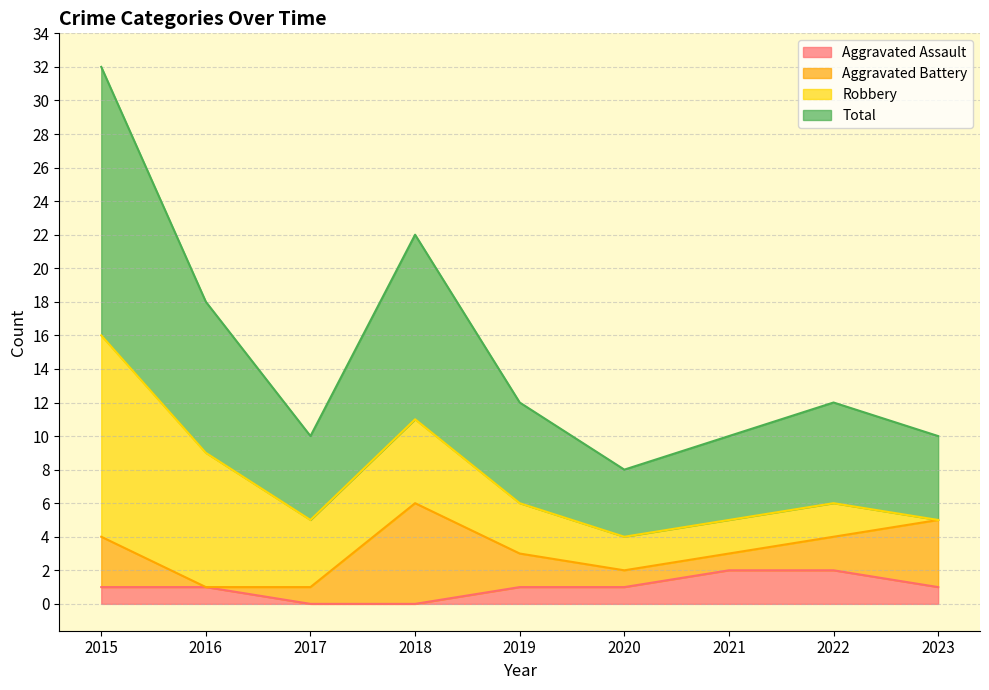

True or false: Aggravated Assault has more than 0 interior local peaks.

False